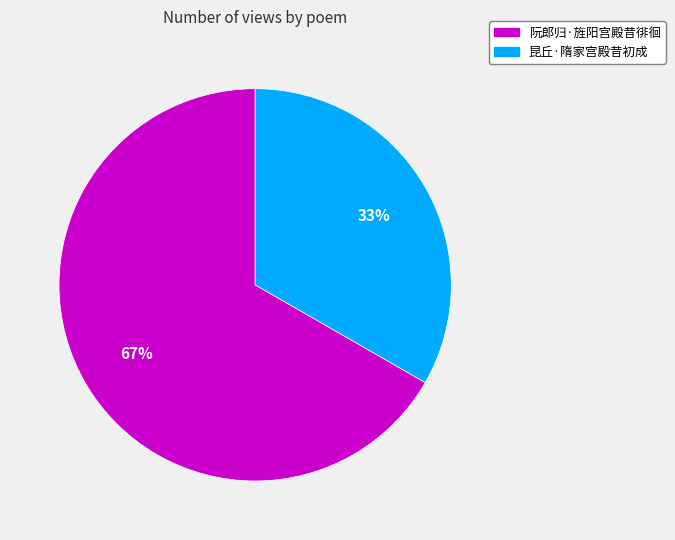

Which slice represents more than half of the pie?

阮郎归·旌阳宫殿昔徘徊